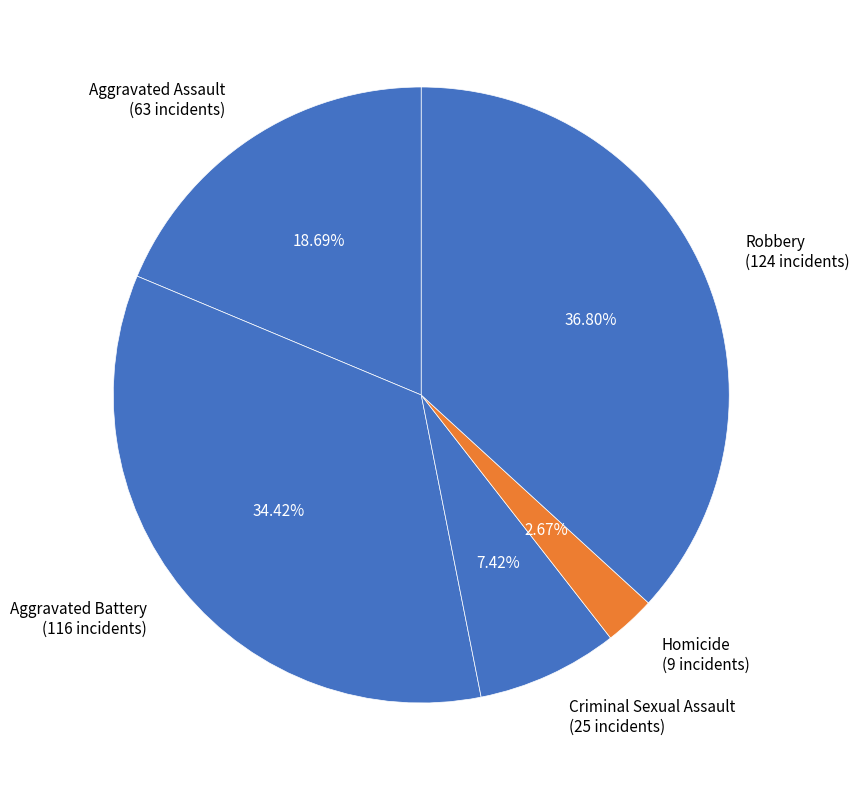

Which slice is the largest?

Robbery